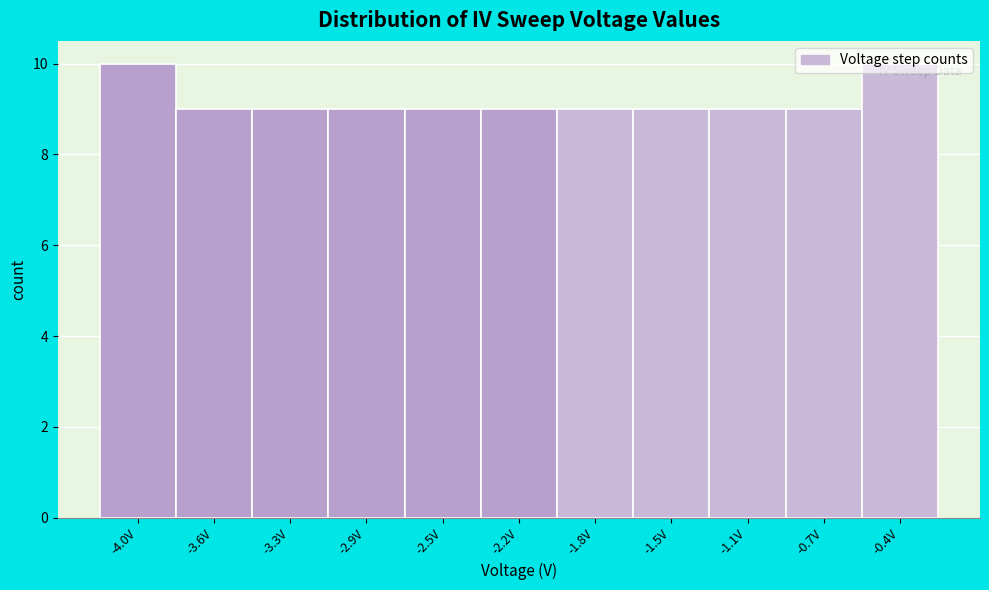

What is the sum of the values at -4.0V and -3.3V?

19